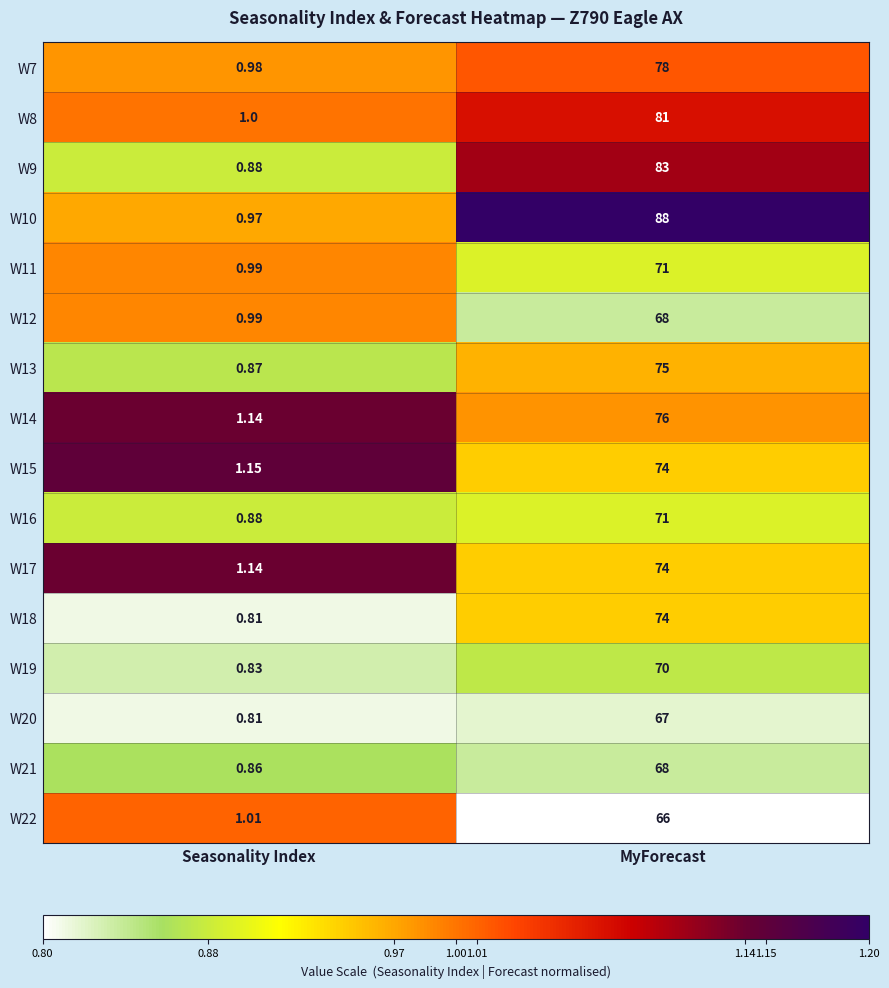

Rank the categories by W12 value from lowest to highest.

Seasonality Index, MyForecast